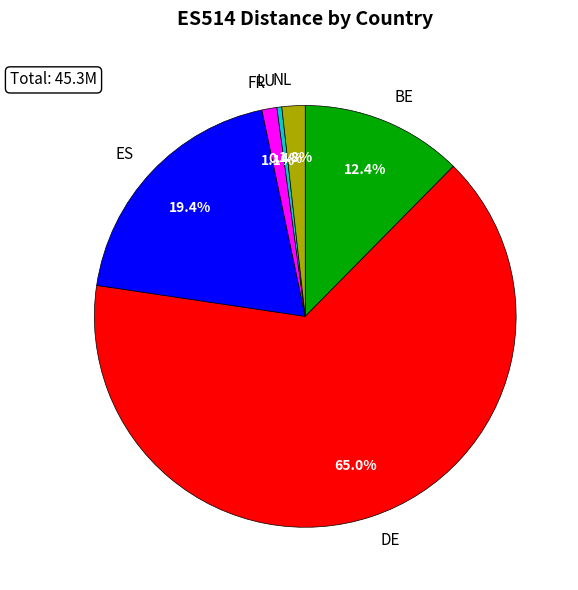

What is the largest slice in the pie chart?

DE